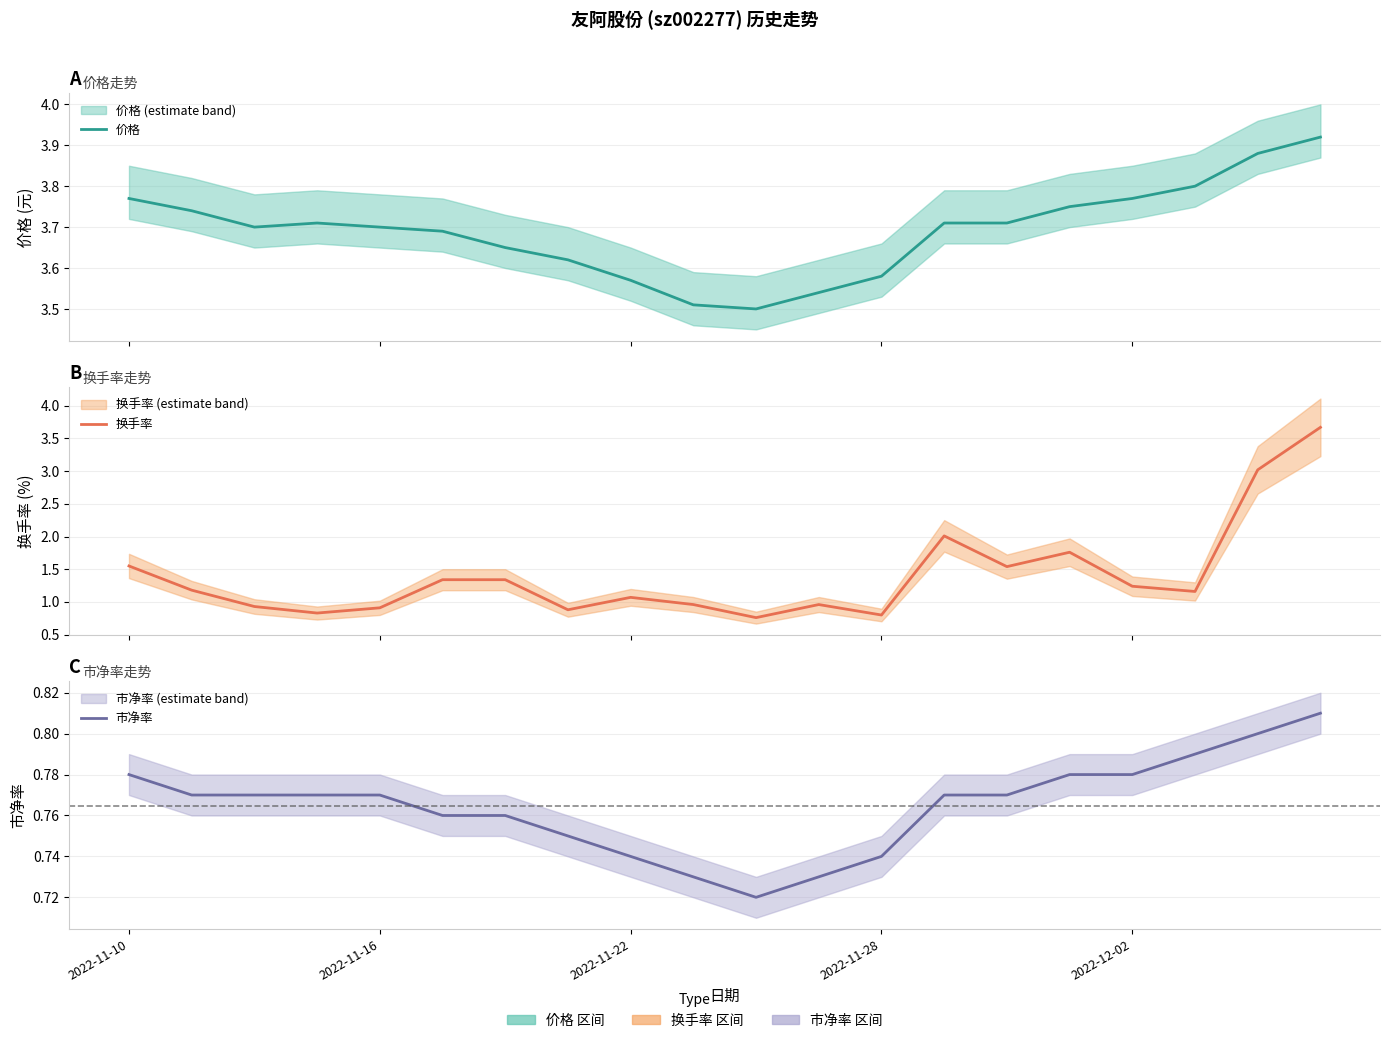

Reading left to right, transcribe all the data shown in this chart.

价格: 3.8	3.7	3.7	3.7	3.7	3.7	3.6	3.6	3.6	3.5	3.5	3.5	3.6	3.7	3.7	3.8	3.8	3.8	3.9	3.9
换手率: 1.6	1.2	0.9	0.8	0.9	1.3	1.3	0.9	1.1	1.0	0.8	1.0	0.8	2.0	1.5	1.8	1.2	1.2	3.0	3.7
市净率: 0.8	0.8	0.8	0.8	0.8	0.8	0.8	0.8	0.7	0.7	0.7	0.7	0.7	0.8	0.8	0.8	0.8	0.8	0.8	0.8